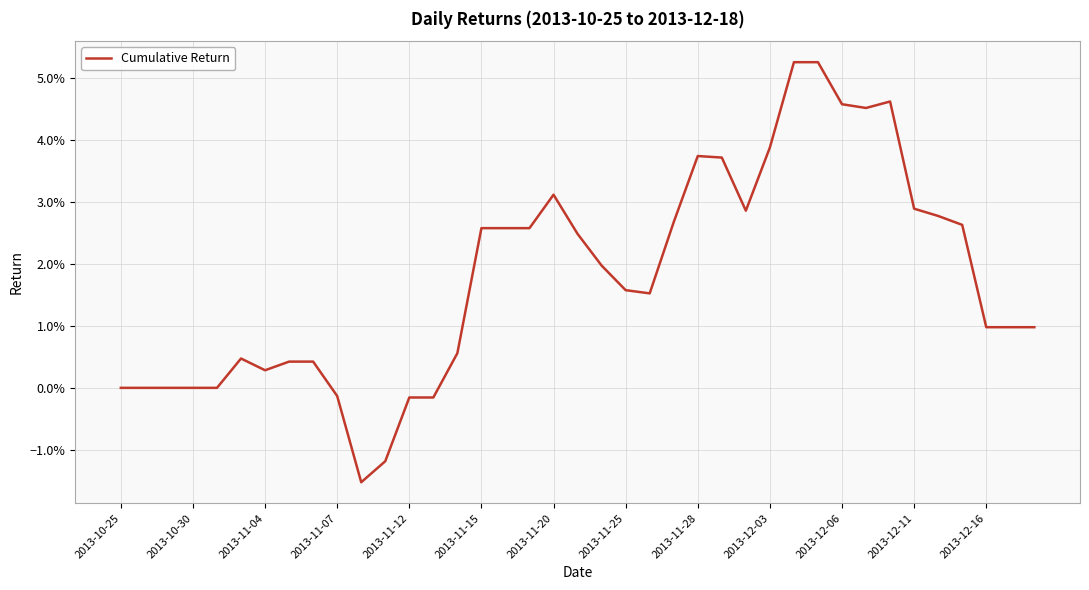

Does the chart have visible grid lines?

Yes